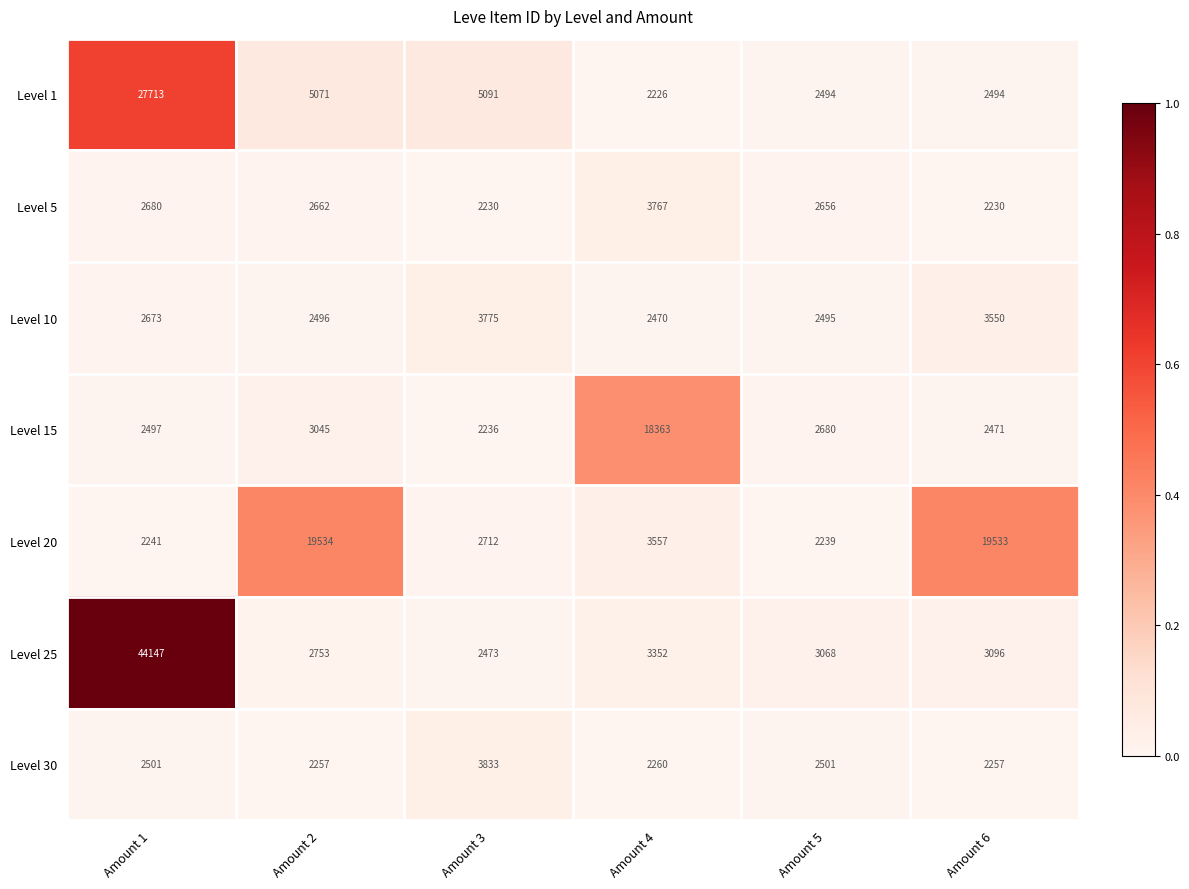

Count the number of data series in this chart.

7